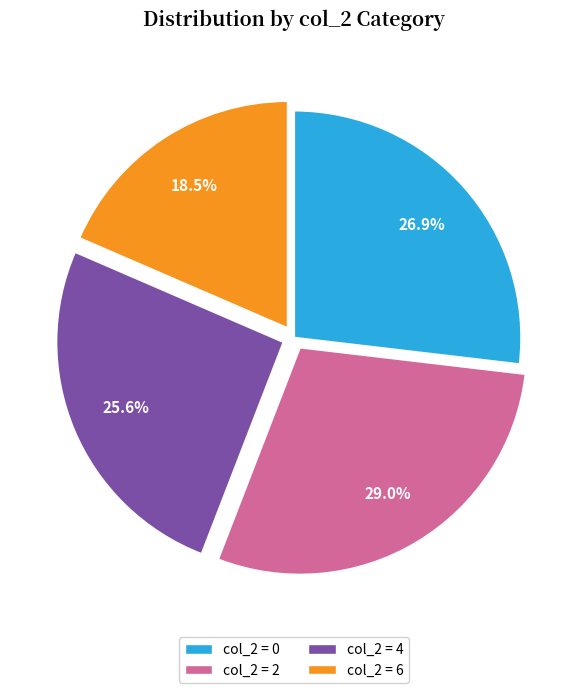

Rank the categories by value from highest to lowest.

col_2 = 2, col_2 = 0, col_2 = 4, col_2 = 6